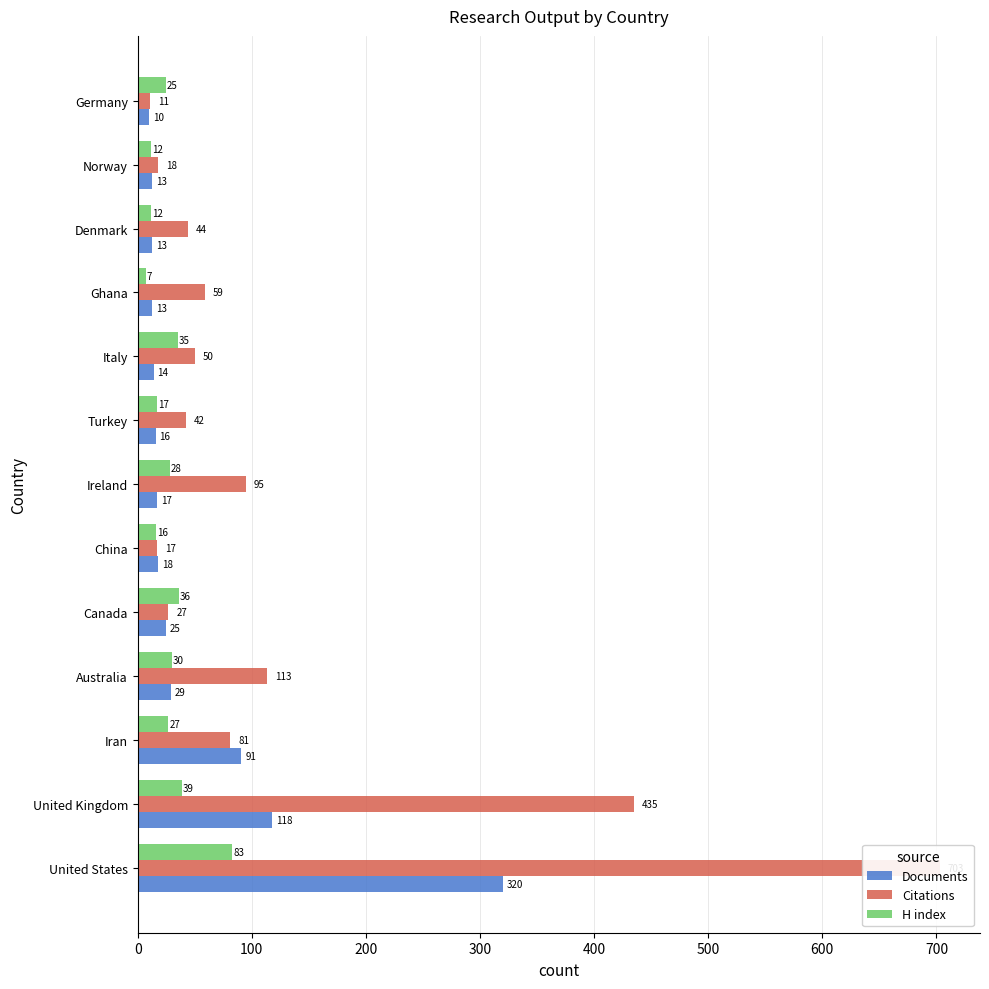

At how many categories does at least one series exceed 82?

5